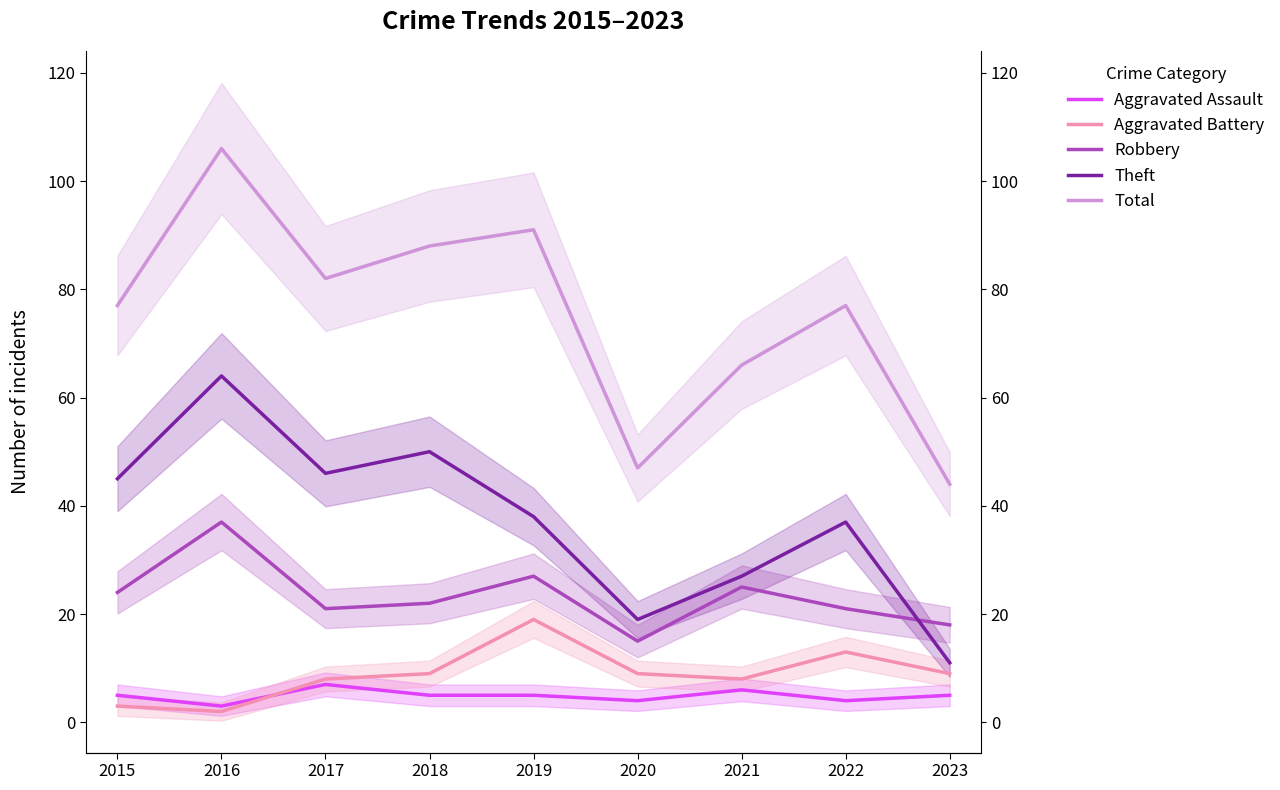

Which category has the lowest value in the Theft series?

2023